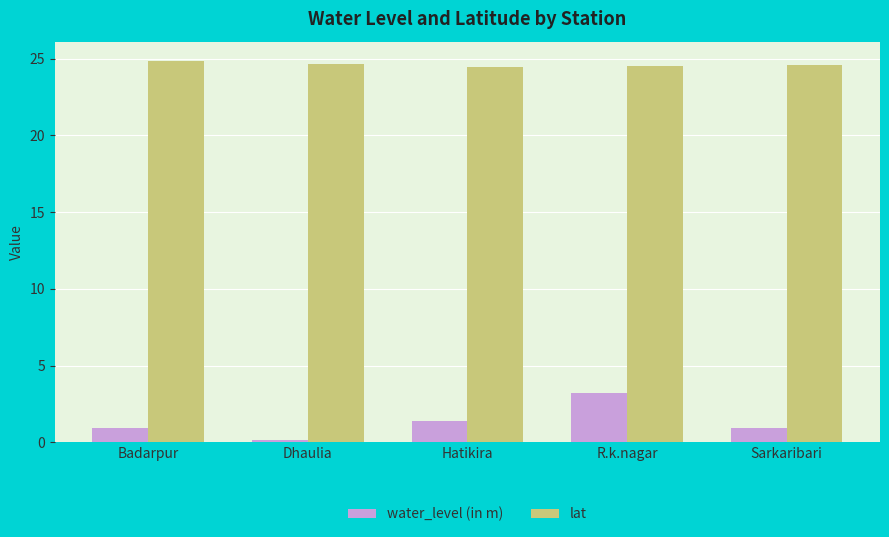

Which series has the largest total across all categories?

lat